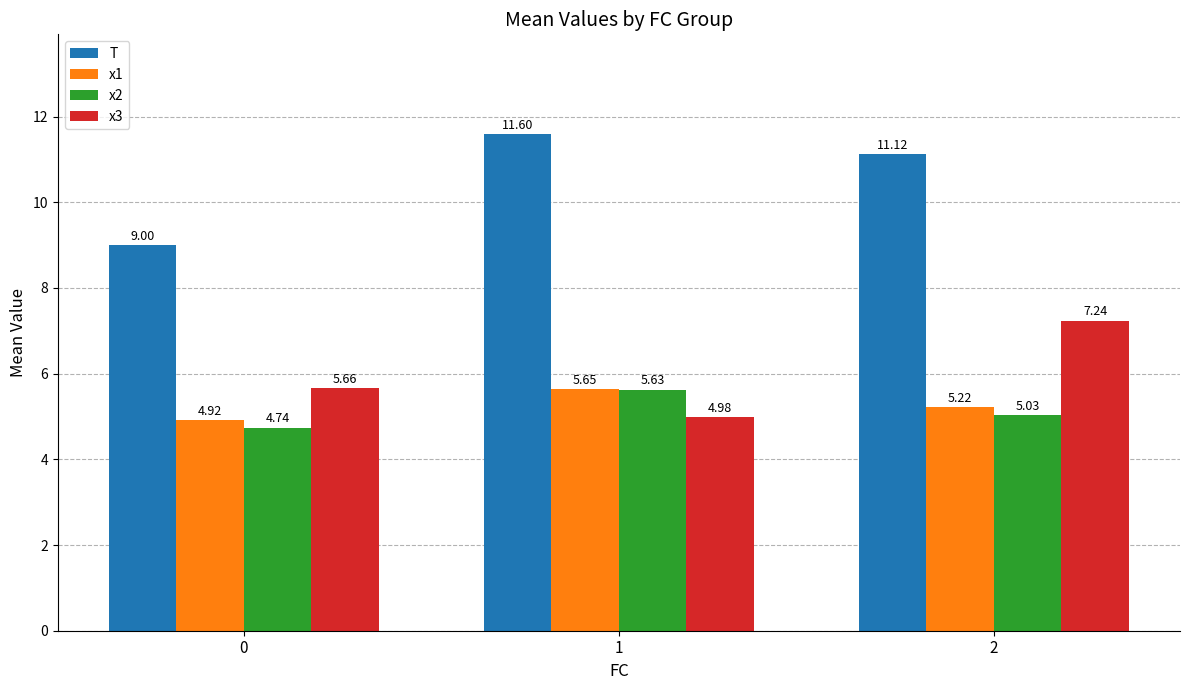

True or false: x2 has a value of 5.0 at 2.

True